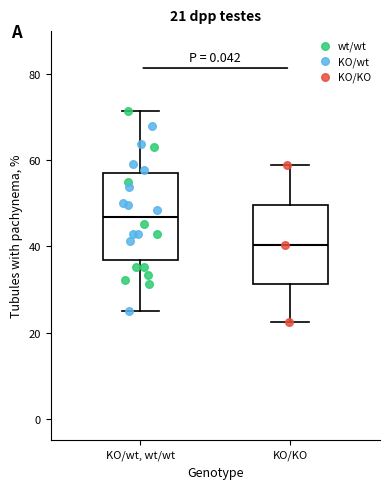

Which box is the tallest, from its lower edge to its upper edge?

KO/wt, wt/wt